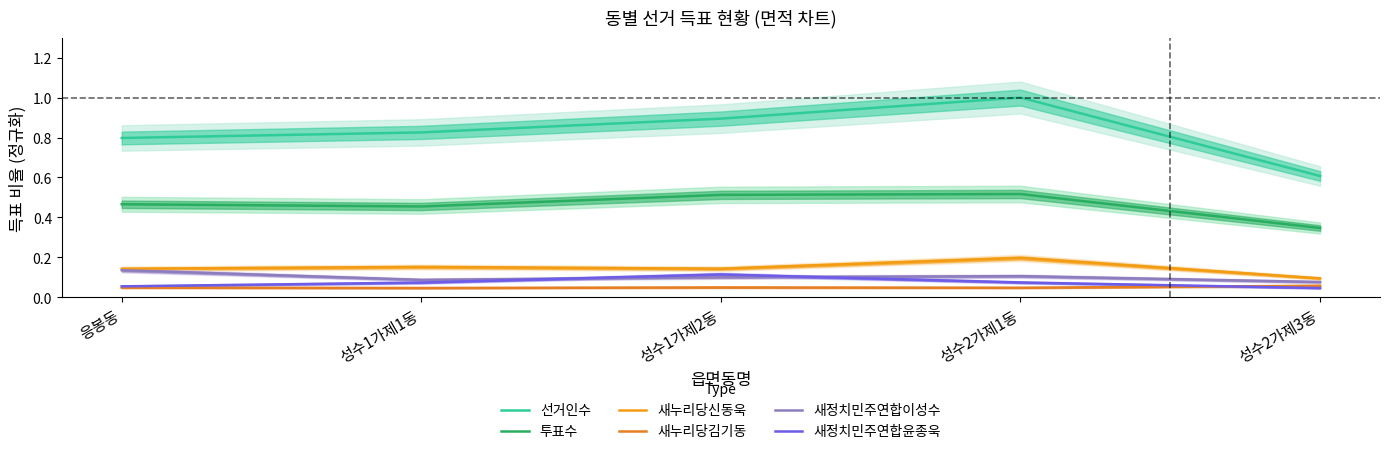

What is the label of the 4th point from the right?

성수1가제1동